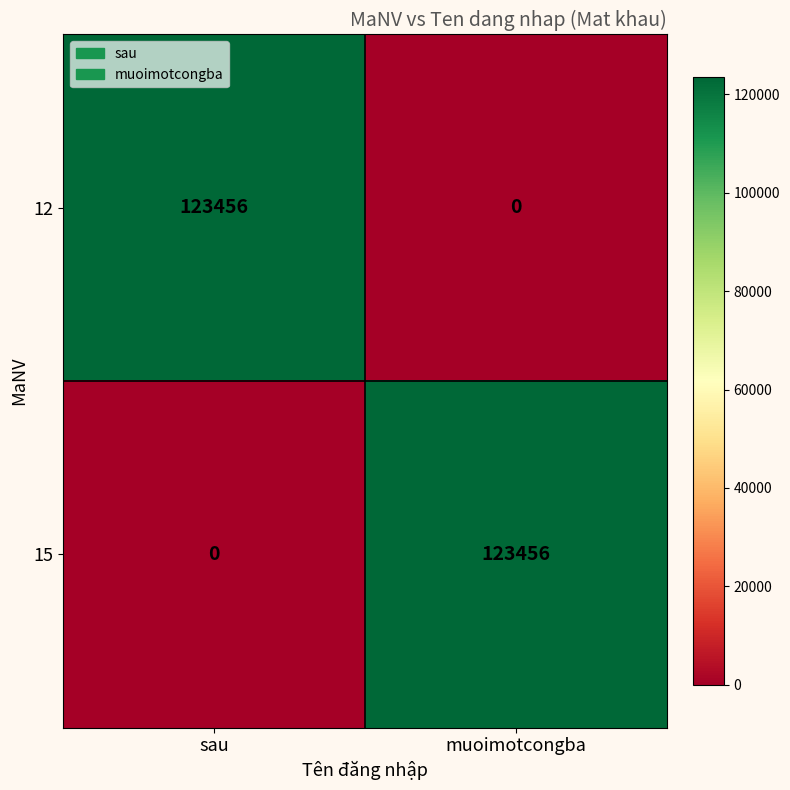

What is the average value of the 12 series?

61728